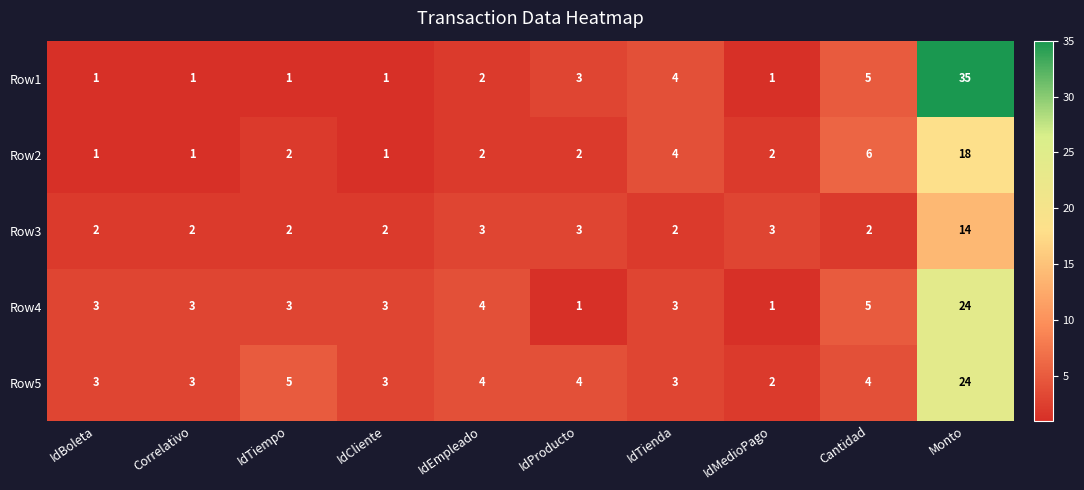

At which category is the sum across all series the highest?

Monto